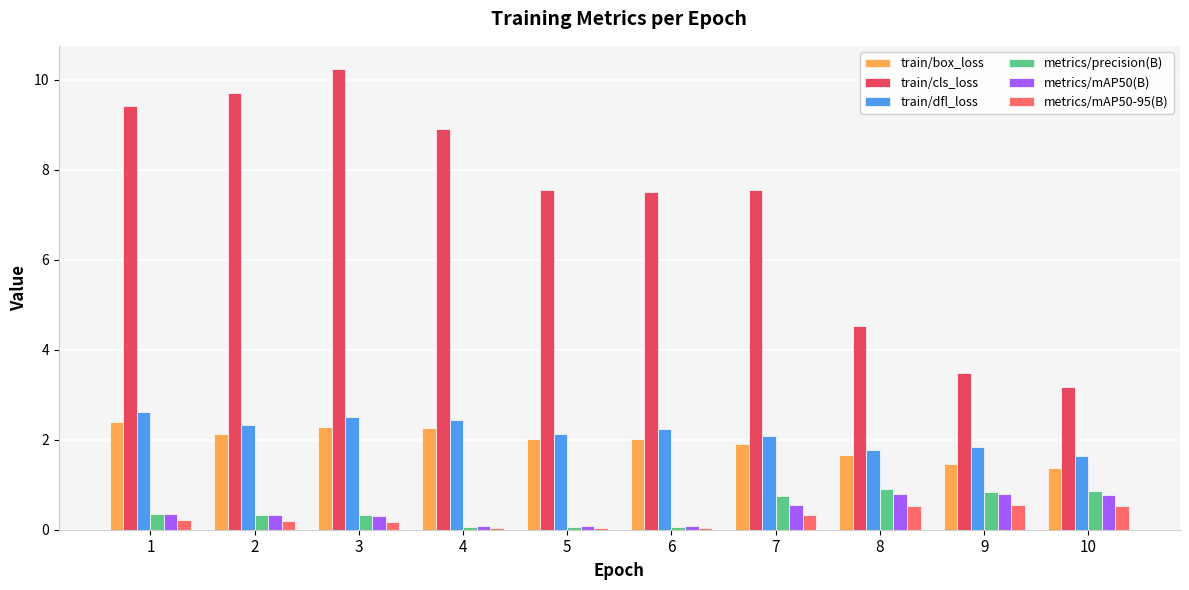

Are the bars horizontal?

No